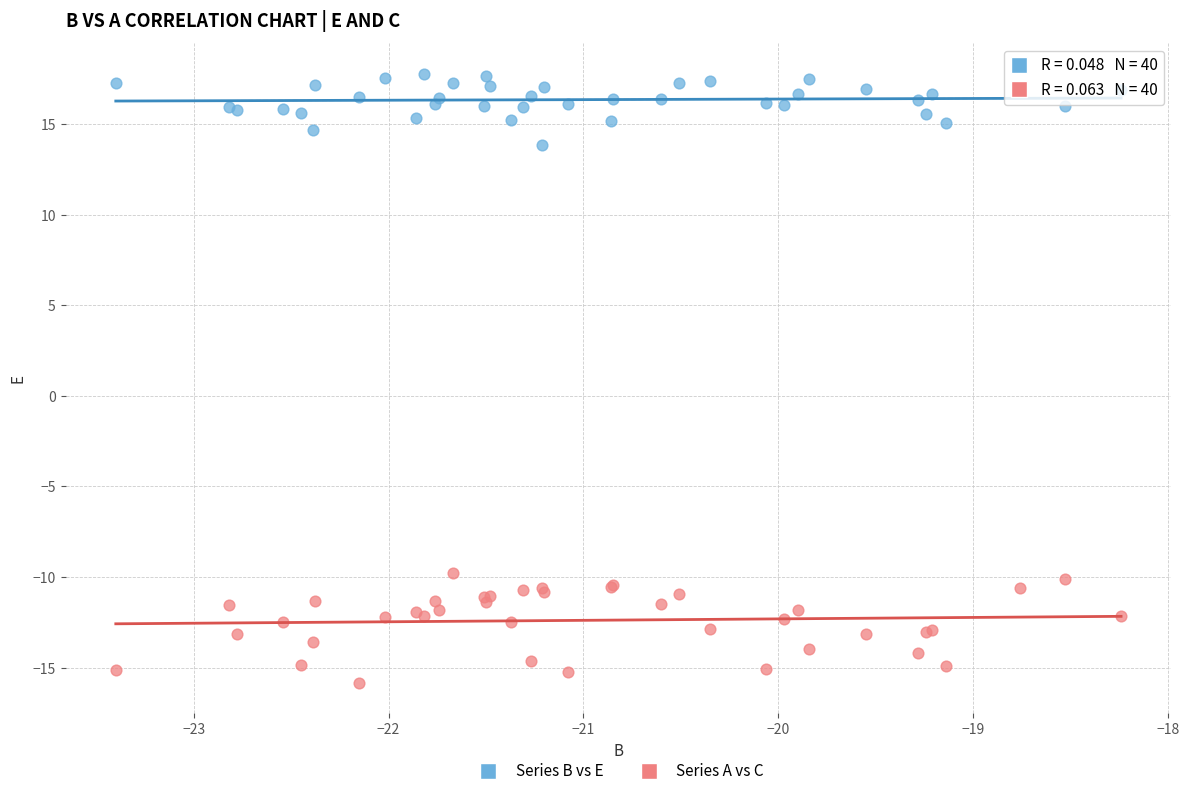

Which series reaches the maximum Y coordinate?

Series B vs E